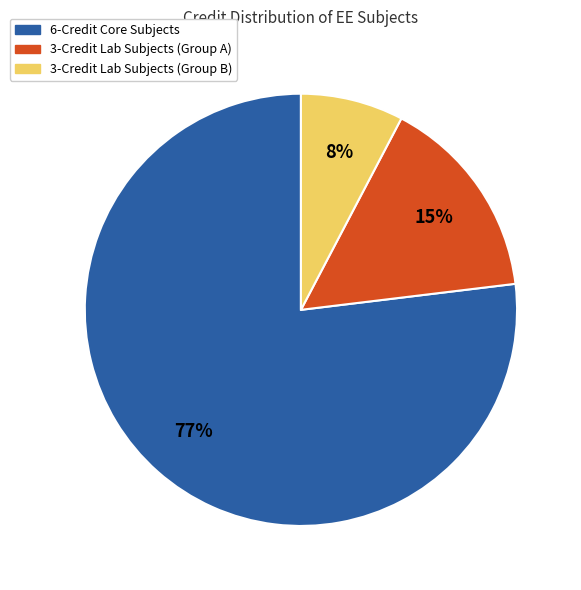

How many segments does this pie chart have?

3